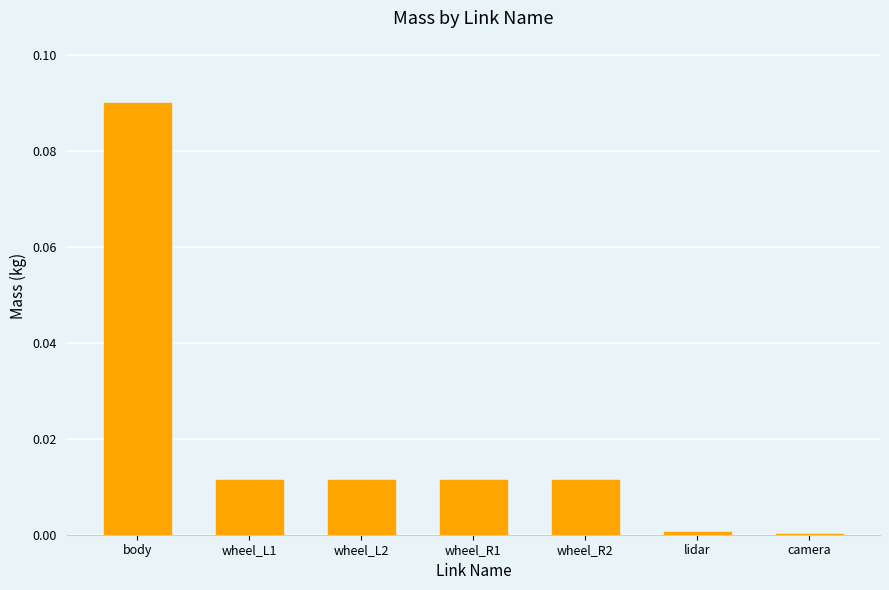

At which category does the chart reach its peak across all series?

body